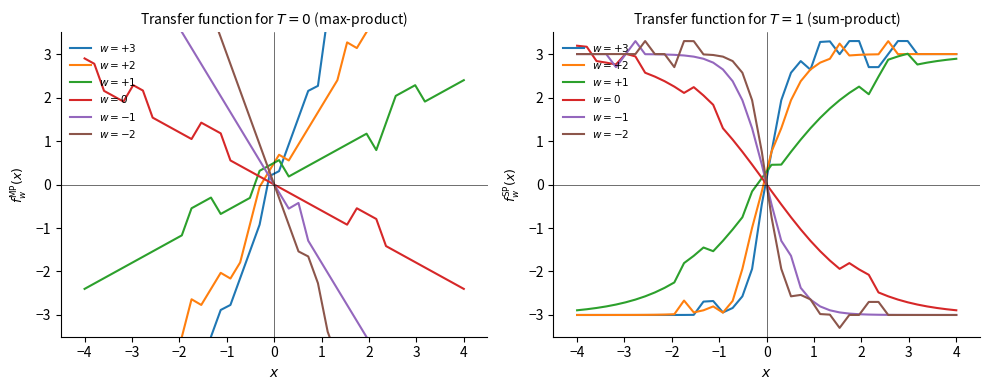

What is the difference between the second highest and second lowest values in the $w=+2$ series?

6.2